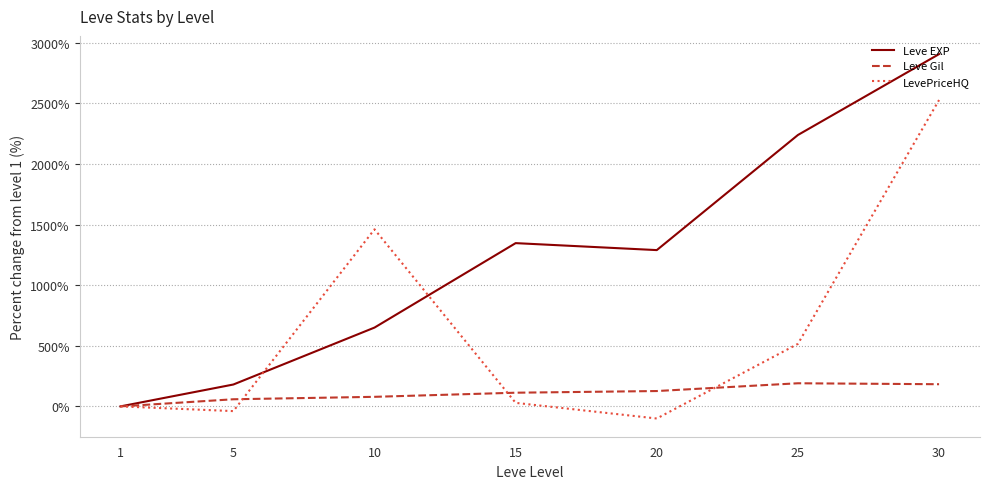

Rank the series by their average value, from lowest to highest.

Leve Gil, LevePriceHQ, Leve EXP